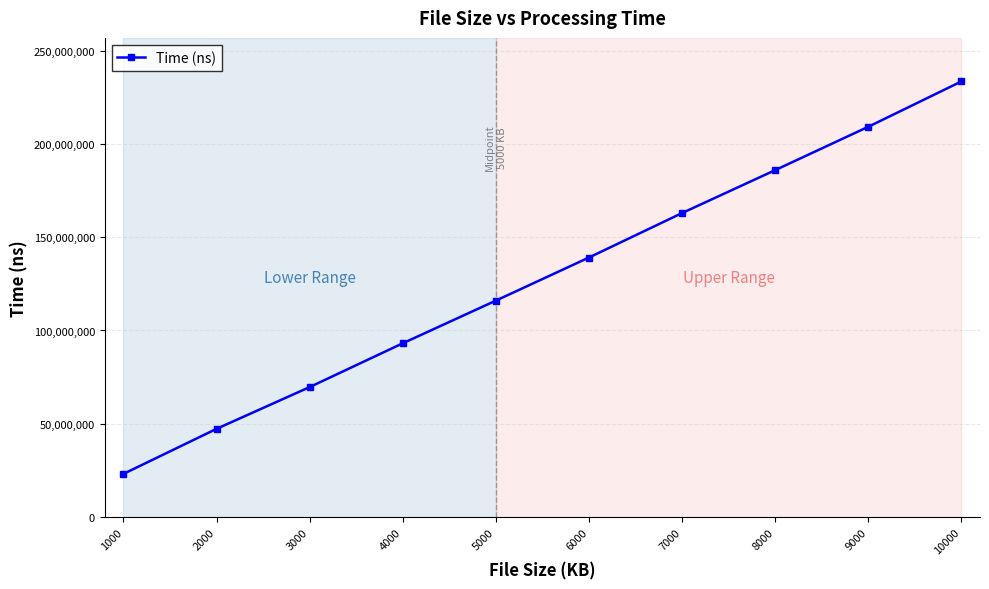

What is the sum of the values at 7000 and 4000?

256095625